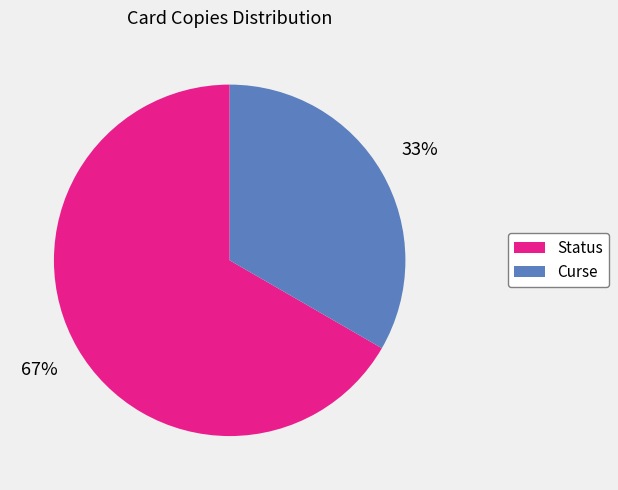

True or false: Curse accounts for 33% of the total.

True